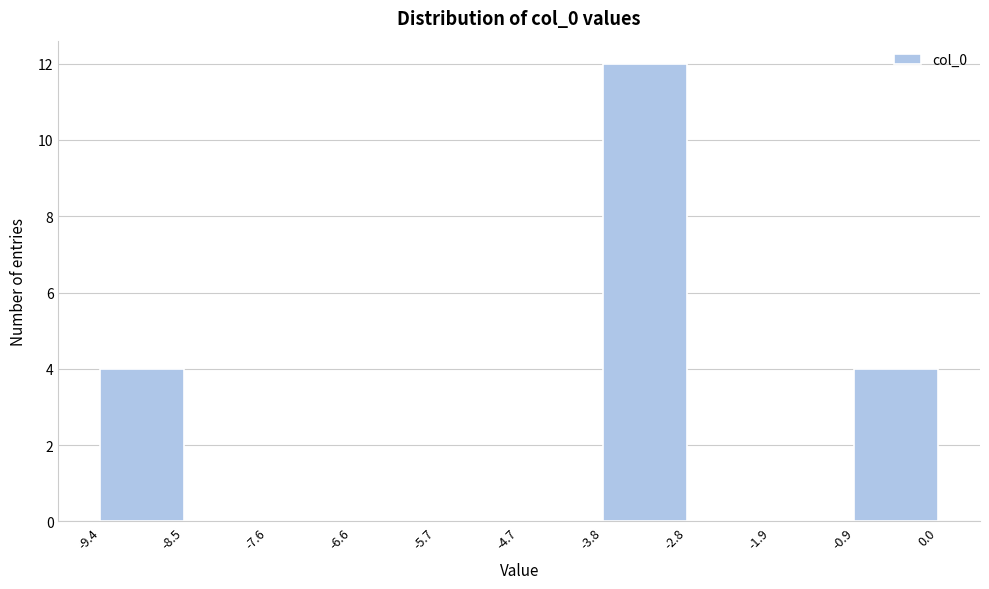

Reading left to right, list every bar in this chart as the range it spans on the x-axis followed by its height. The values are not printed on the chart, so give them approximately, as read against the axis.

-9.4 to -8.5: 4
-8.5 to -7.6: 0
-7.6 to -6.6: 0
-6.6 to -5.7: 0
-5.7 to -4.7: 0
-4.7 to -3.8: 0
-3.8 to -2.8: 12
-2.8 to -1.9: 0
-1.9 to -0.9: 0
-0.9 to 0.0: 4